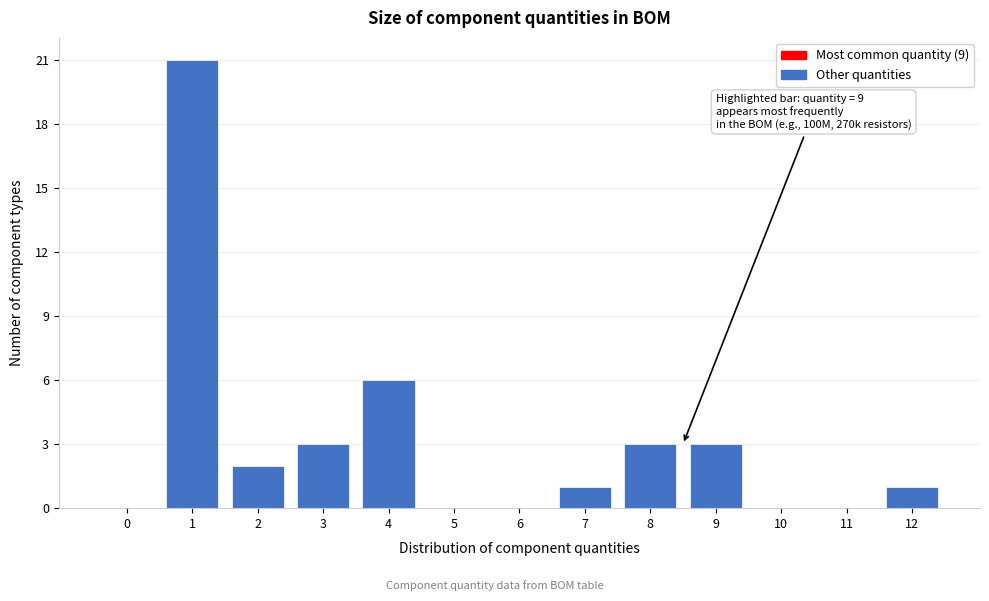

Reading left to right, list all the values displayed in this chart.

0=0	1=21	2=2	3=3	4=6	5=0	6=0	7=1	8=3	9=3	10=0	11=0	12=1